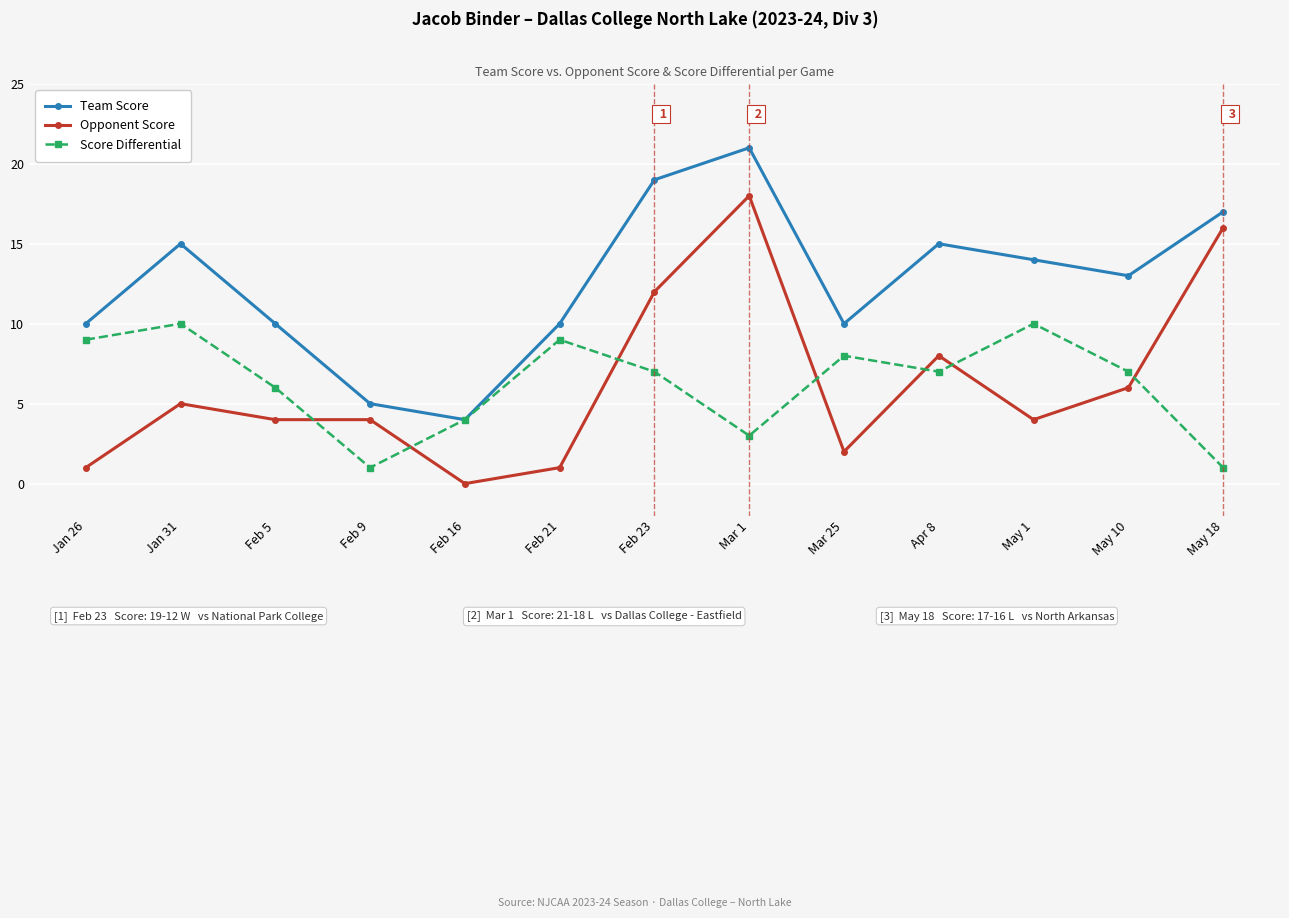

What is the label of the 5th point from the right?

Mar 25